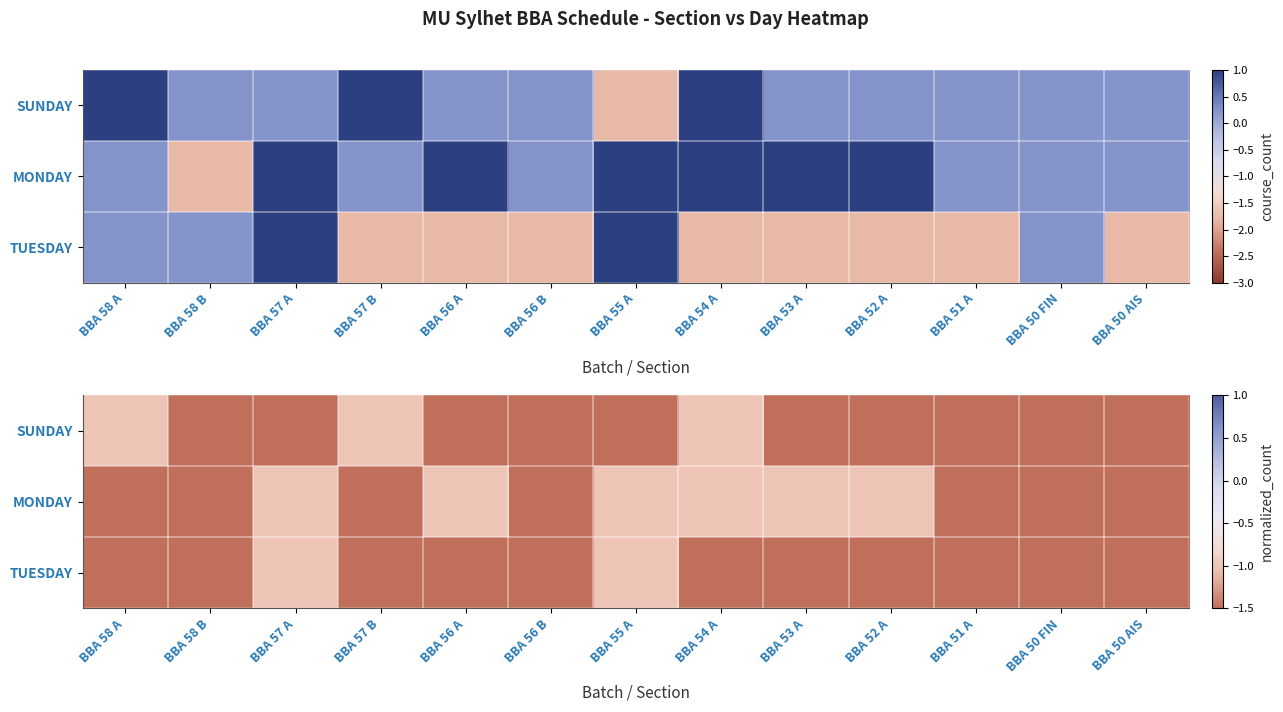

Rank the categories by SUNDAY value from lowest to highest.

BBA 55 A, BBA 58 B, BBA 57 A, BBA 56 A, BBA 56 B, BBA 53 A, BBA 52 A, BBA 51 A, BBA 50 FIN, BBA 50 AIS, BBA 58 A, BBA 57 B, BBA 54 A